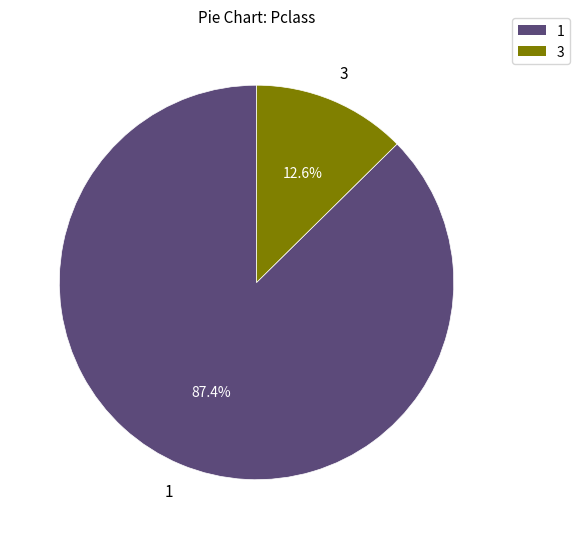

Is there any slice that represents more than half of the pie?

Yes